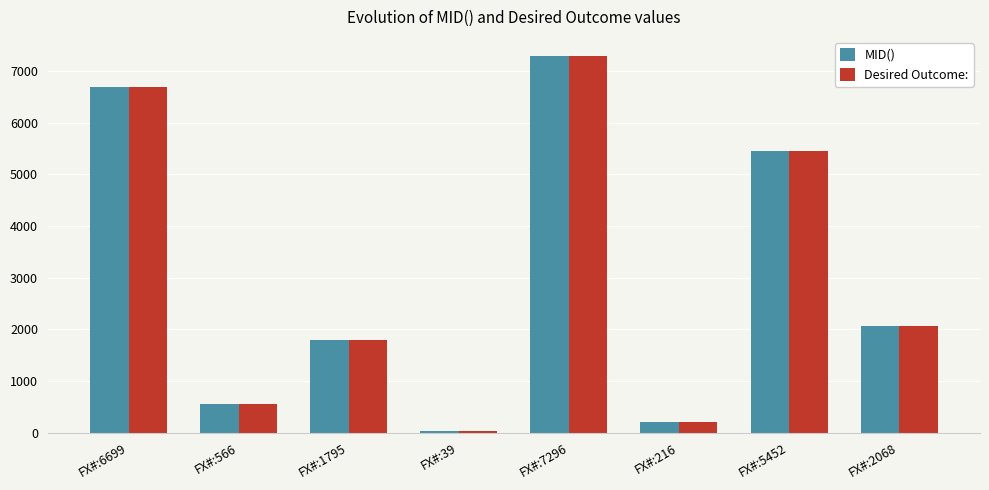

How many data points does each series have?

8